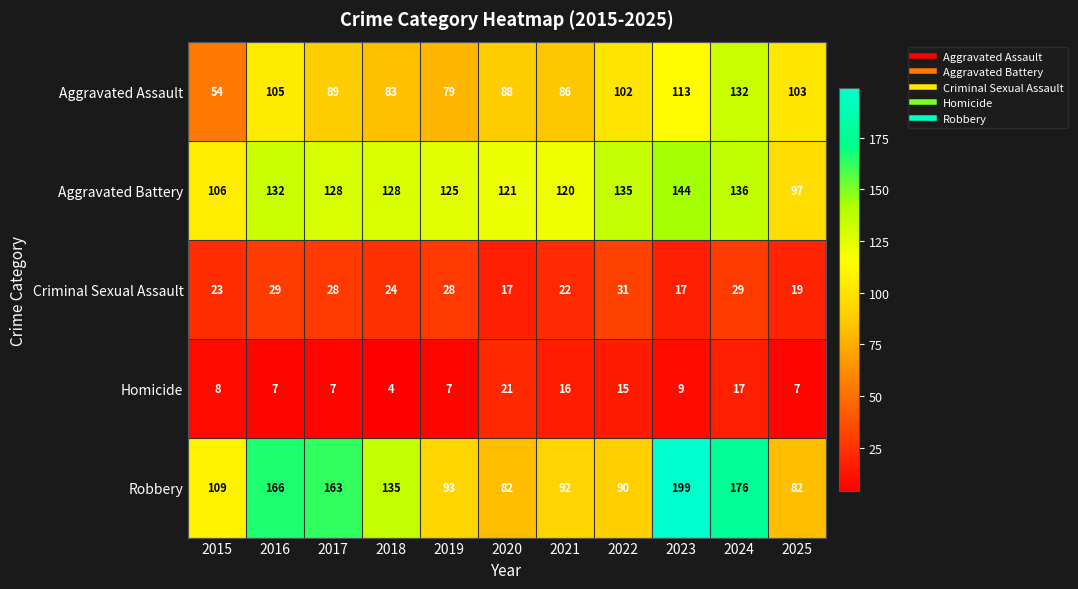

Which category has the highest value across all series?

2023